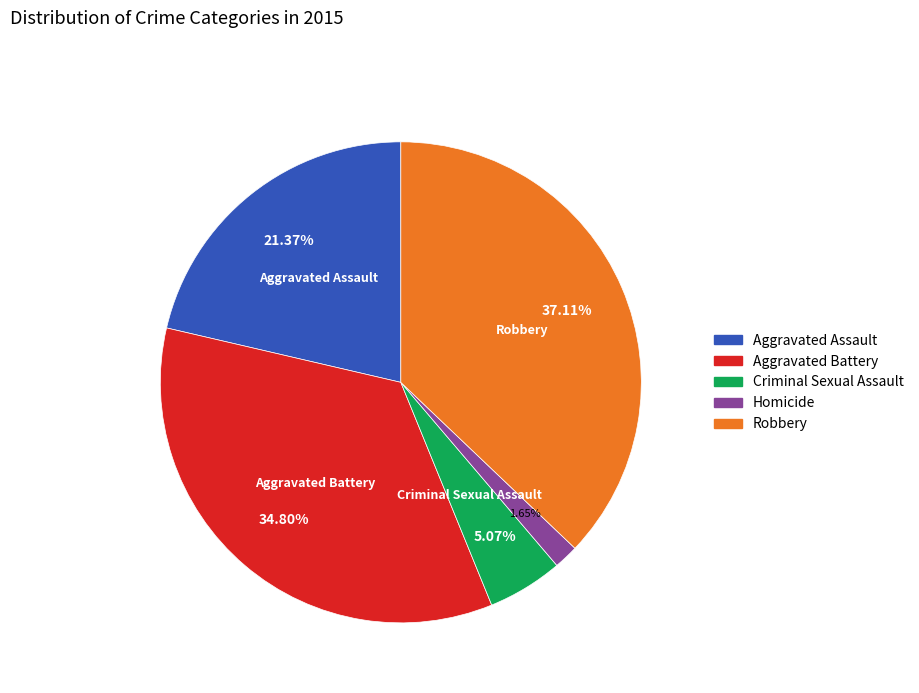

The Homicide slice represents 2% of the pie. True or false?

True